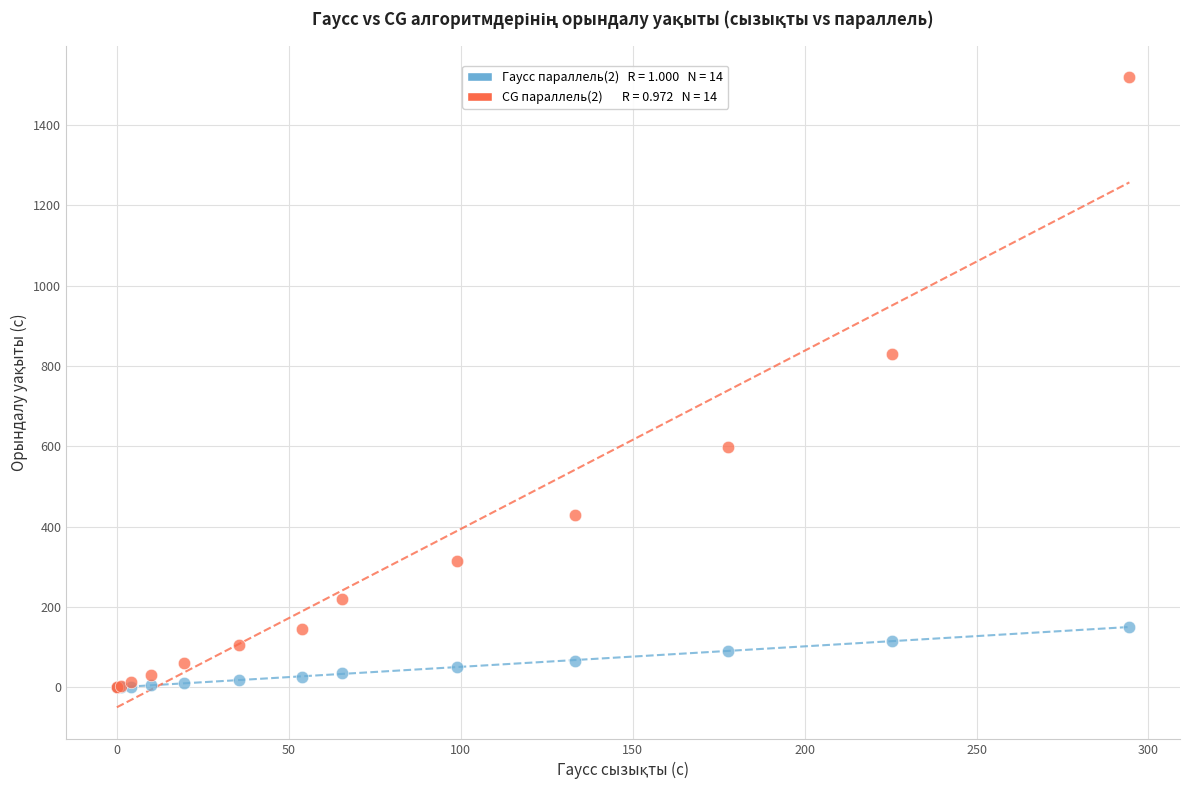

Across all series, what Y value is closest to 759?

829.4